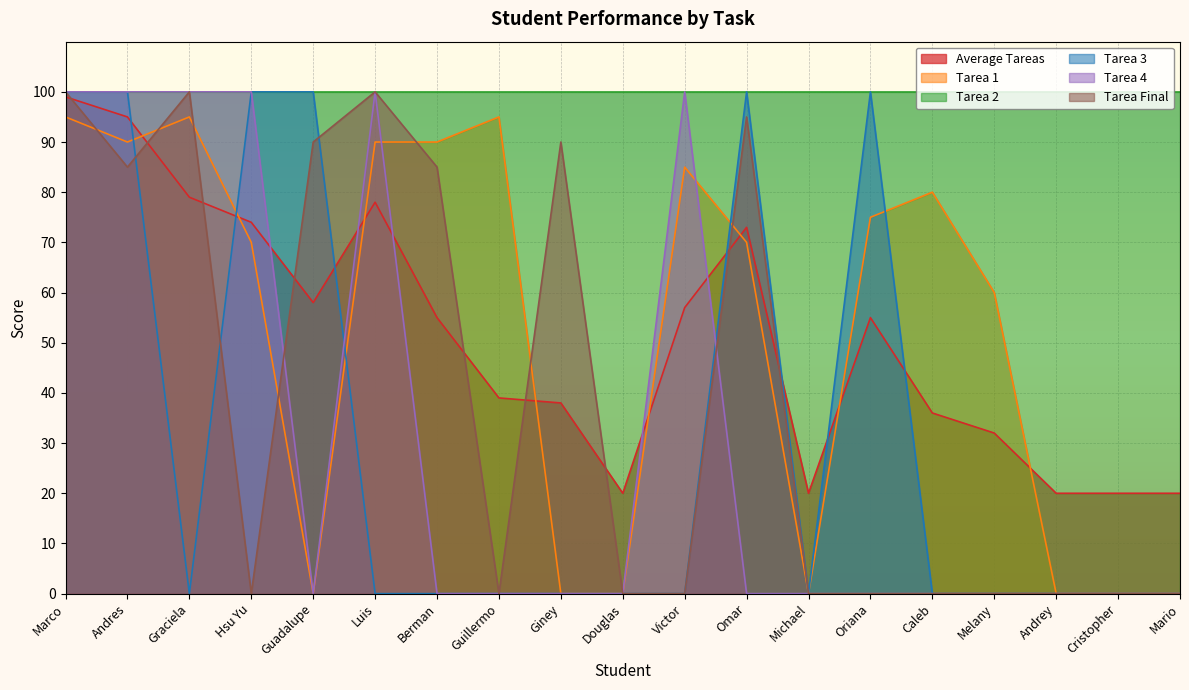

What position from the right is Mario?

1